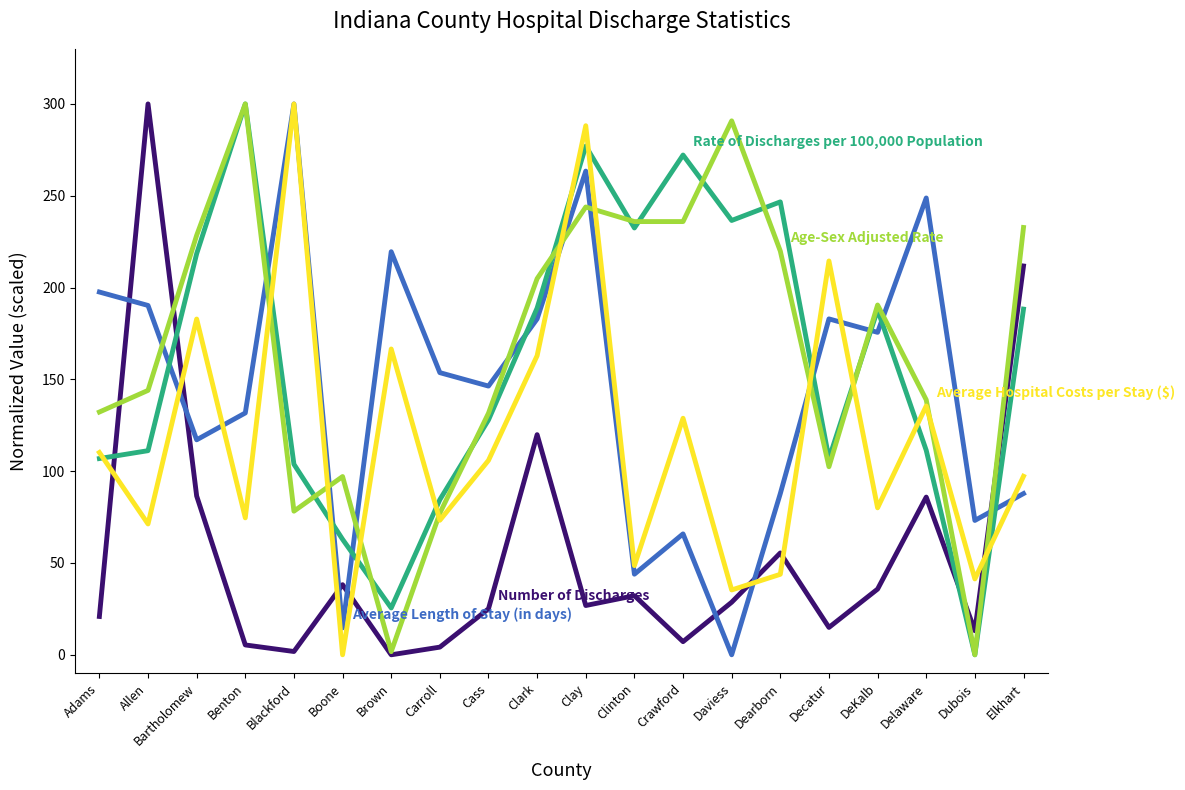

What is the total value across all series at Clark?

859.4